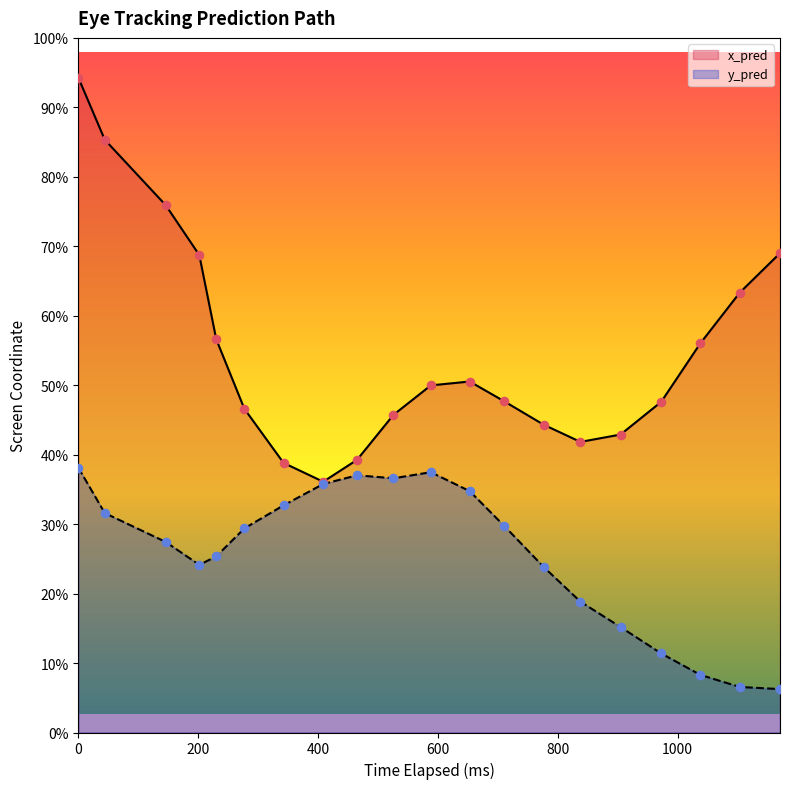

Which series has the widest spread of Y values?

x_pred